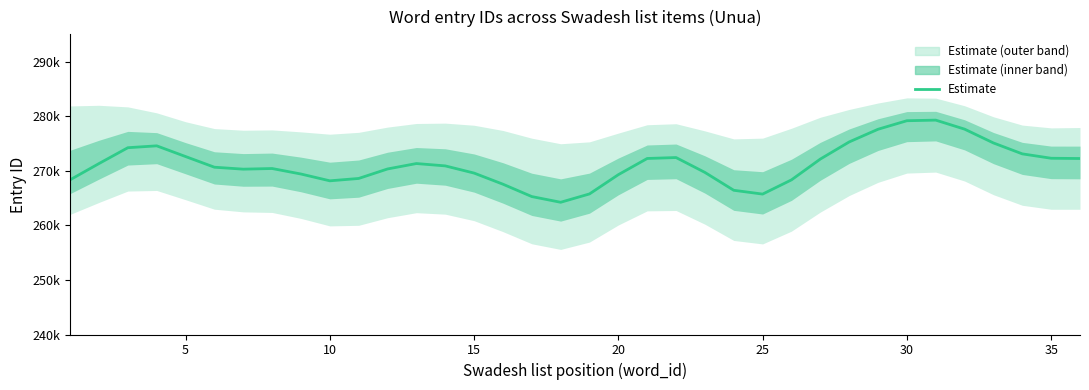

What is the maximum value shown in the chart?

279280.6